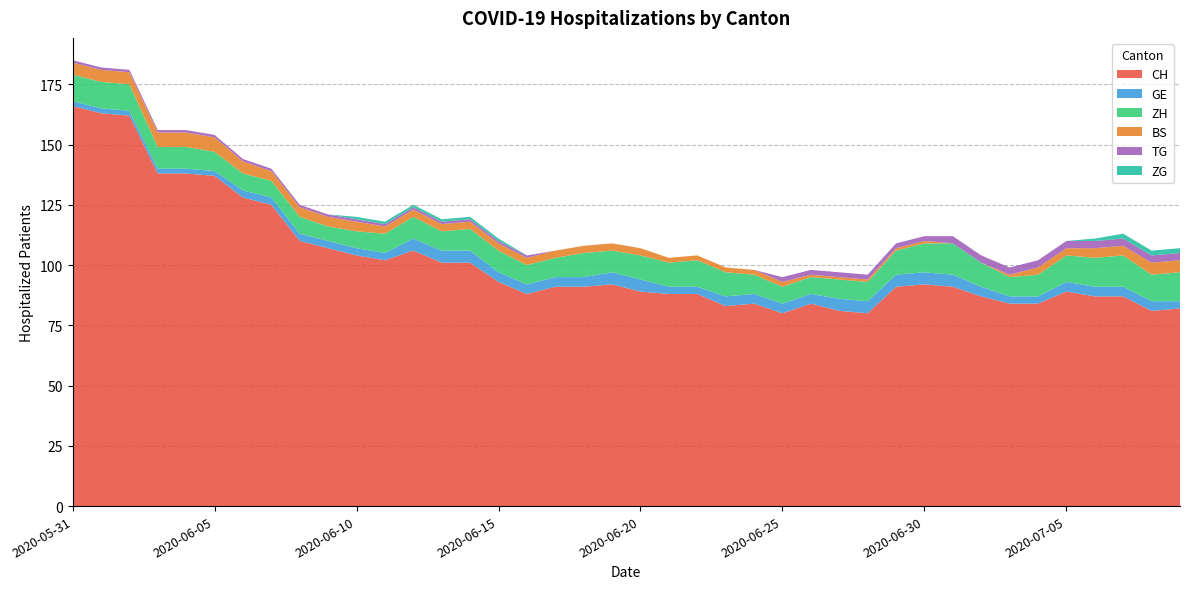

Reading right to left, extract all data points from this chart.

CH: 2020-07-09=82	2020-07-08=81	2020-07-07=87	2020-07-06=87	2020-07-05=89	2020-07-04=84	2020-07-03=84	2020-07-02=87	2020-07-01=91	2020-06-30=92	2020-06-29=91	2020-06-28=80	2020-06-27=81	2020-06-26=84	2020-06-25=80	2020-06-24=84	2020-06-23=83	2020-06-22=88	2020-06-21=88	2020-06-20=89	2020-06-19=92	2020-06-18=91	2020-06-17=91	2020-06-16=88	2020-06-15=93	2020-06-14=101	2020-06-13=101	2020-06-12=106	2020-06-11=102	2020-06-10=104	2020-06-09=107	2020-06-08=110	2020-06-07=125	2020-06-06=128	2020-06-05=137	2020-06-04=138	2020-06-03=138	2020-06-02=162	2020-06-01=163	2020-05-31=166
GE: 2020-07-09=3	2020-07-08=4	2020-07-07=4	2020-07-06=4	2020-07-05=4	2020-07-04=3	2020-07-03=3	2020-07-02=4	2020-07-01=5	2020-06-30=5	2020-06-29=5	2020-06-28=5	2020-06-27=5	2020-06-26=4	2020-06-25=4	2020-06-24=4	2020-06-23=4	2020-06-22=3	2020-06-21=3	2020-06-20=5	2020-06-19=5	2020-06-18=4	2020-06-17=4	2020-06-16=4	2020-06-15=4	2020-06-14=5	2020-06-13=5	2020-06-12=5	2020-06-11=3	2020-06-10=3	2020-06-09=3	2020-06-08=3	2020-06-07=3	2020-06-06=3	2020-06-05=2	2020-06-04=2	2020-06-03=2	2020-06-02=2	2020-06-01=2	2020-05-31=2
ZH: 2020-07-09=12	2020-07-08=11	2020-07-07=13	2020-07-06=12	2020-07-05=11	2020-07-04=9	2020-07-03=8	2020-07-02=10	2020-07-01=13	2020-06-30=12	2020-06-29=10	2020-06-28=8	2020-06-27=8	2020-06-26=7	2020-06-25=7	2020-06-24=8	2020-06-23=10	2020-06-22=11	2020-06-21=10	2020-06-20=10	2020-06-19=9	2020-06-18=10	2020-06-17=8	2020-06-16=8	2020-06-15=9	2020-06-14=9	2020-06-13=8	2020-06-12=9	2020-06-11=8	2020-06-10=7	2020-06-09=6	2020-06-08=7	2020-06-07=7	2020-06-06=7	2020-06-05=8	2020-06-04=9	2020-06-03=9	2020-06-02=11	2020-06-01=11	2020-05-31=11
BS: 2020-07-09=5	2020-07-08=5	2020-07-07=4	2020-07-06=4	2020-07-05=3	2020-07-04=3	2020-07-03=1	2020-07-02=0	2020-07-01=0	2020-06-30=1	2020-06-29=1	2020-06-28=1	2020-06-27=1	2020-06-26=1	2020-06-25=2	2020-06-24=2	2020-06-23=2	2020-06-22=2	2020-06-21=2	2020-06-20=3	2020-06-19=3	2020-06-18=3	2020-06-17=3	2020-06-16=3	2020-06-15=3	2020-06-14=3	2020-06-13=3	2020-06-12=3	2020-06-11=3	2020-06-10=4	2020-06-09=4	2020-06-08=4	2020-06-07=4	2020-06-06=5	2020-06-05=6	2020-06-04=6	2020-06-03=6	2020-06-02=5	2020-06-01=5	2020-05-31=5
TG: 2020-07-09=3	2020-07-08=3	2020-07-07=3	2020-07-06=3	2020-07-05=3	2020-07-04=3	2020-07-03=3	2020-07-02=3	2020-07-01=3	2020-06-30=2	2020-06-29=2	2020-06-28=2	2020-06-27=2	2020-06-26=2	2020-06-25=2	2020-06-24=0	2020-06-23=0	2020-06-22=0	2020-06-21=0	2020-06-20=0	2020-06-19=0	2020-06-18=0	2020-06-17=0	2020-06-16=1	2020-06-15=1	2020-06-14=1	2020-06-13=1	2020-06-12=1	2020-06-11=1	2020-06-10=1	2020-06-09=1	2020-06-08=1	2020-06-07=1	2020-06-06=1	2020-06-05=1	2020-06-04=1	2020-06-03=1	2020-06-02=1	2020-06-01=1	2020-05-31=1
ZG: 2020-07-09=2	2020-07-08=2	2020-07-07=2	2020-07-06=1	2020-07-05=0	2020-07-04=0	2020-07-03=0	2020-07-02=0	2020-07-01=0	2020-06-30=0	2020-06-29=0	2020-06-28=0	2020-06-27=0	2020-06-26=0	2020-06-25=0	2020-06-24=0	2020-06-23=0	2020-06-22=0	2020-06-21=0	2020-06-20=0	2020-06-19=0	2020-06-18=0	2020-06-17=0	2020-06-16=0	2020-06-15=1	2020-06-14=1	2020-06-13=1	2020-06-12=1	2020-06-11=1	2020-06-10=1	2020-06-09=0	2020-06-08=0	2020-06-07=0	2020-06-06=0	2020-06-05=0	2020-06-04=0	2020-06-03=0	2020-06-02=0	2020-06-01=0	2020-05-31=0